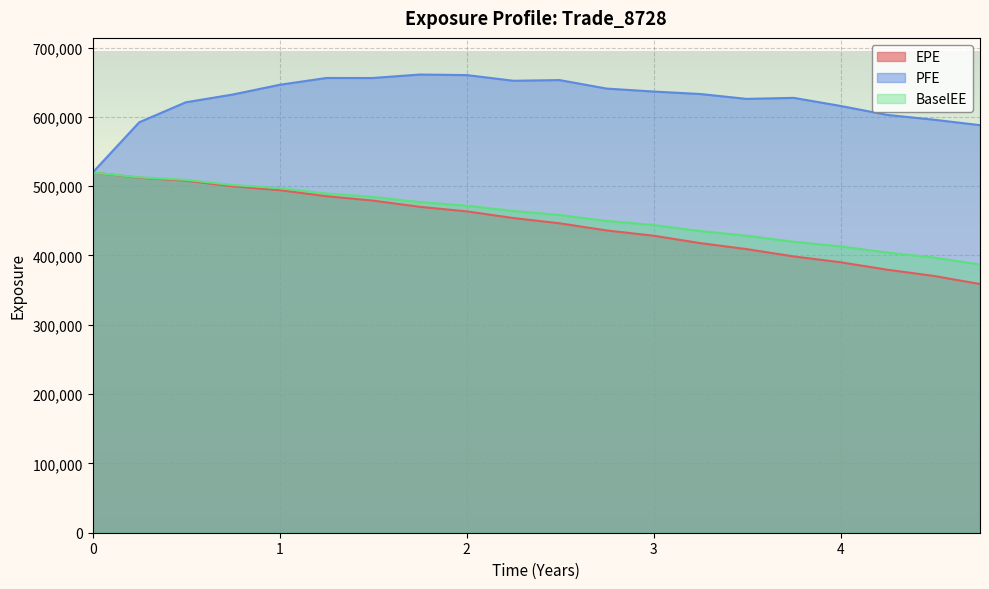

What is the smallest value displayed?

358873